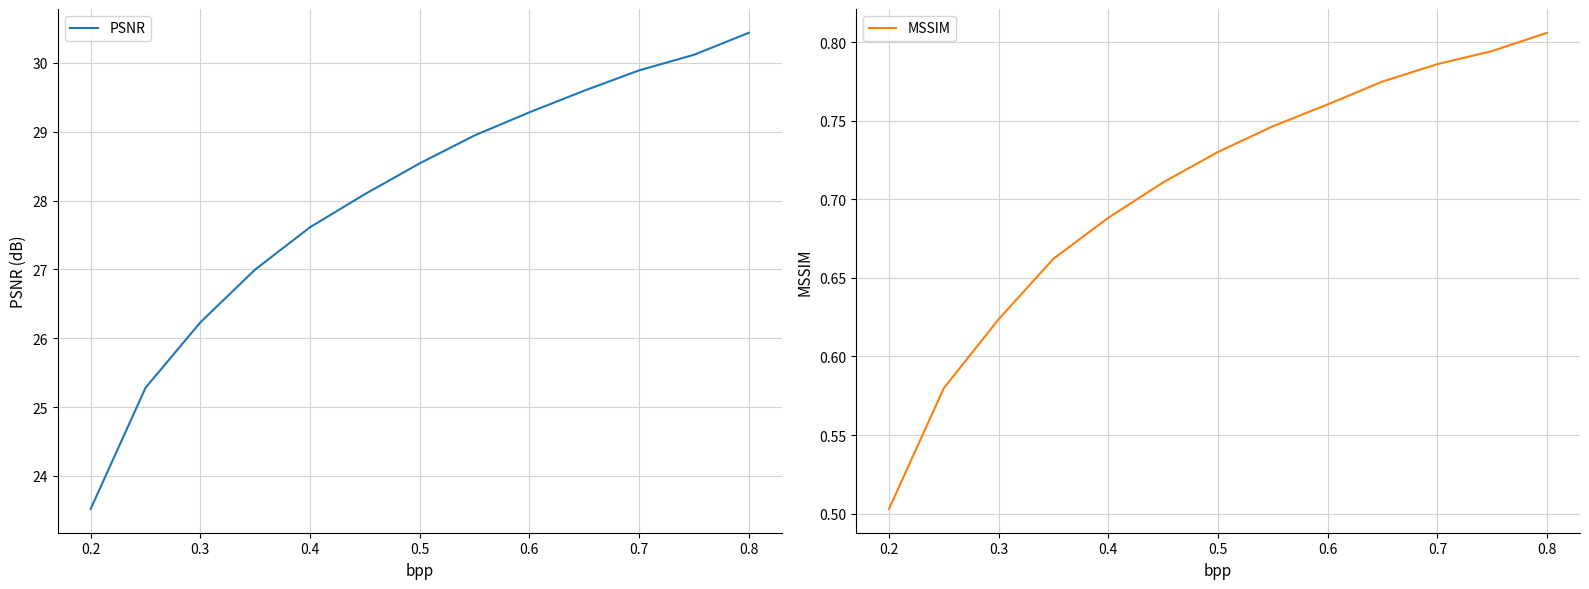

What value does the MSSIM series have at 0.2?

0.5